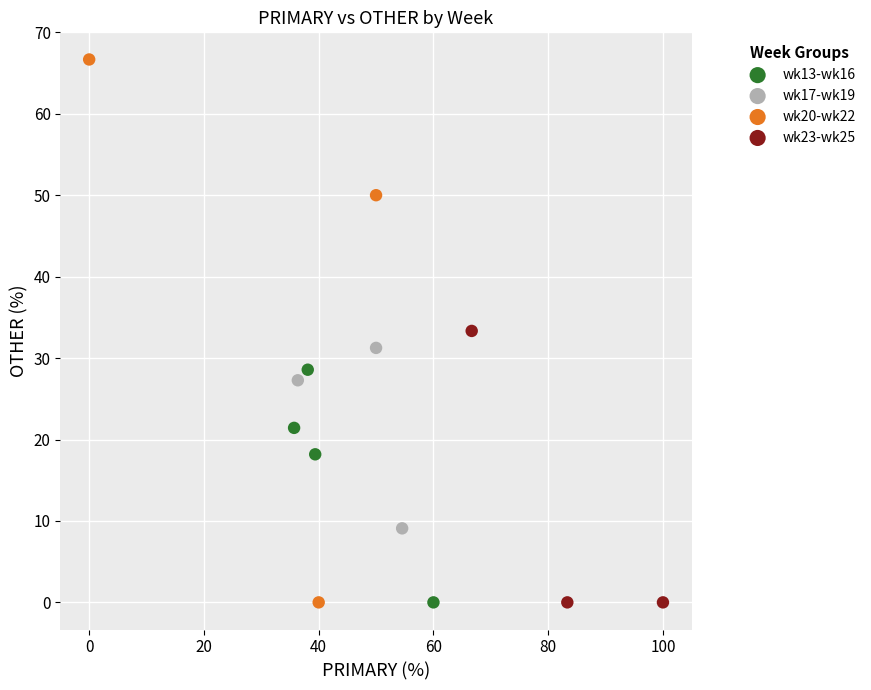

Which series reaches the maximum Y coordinate?

wk20-wk22